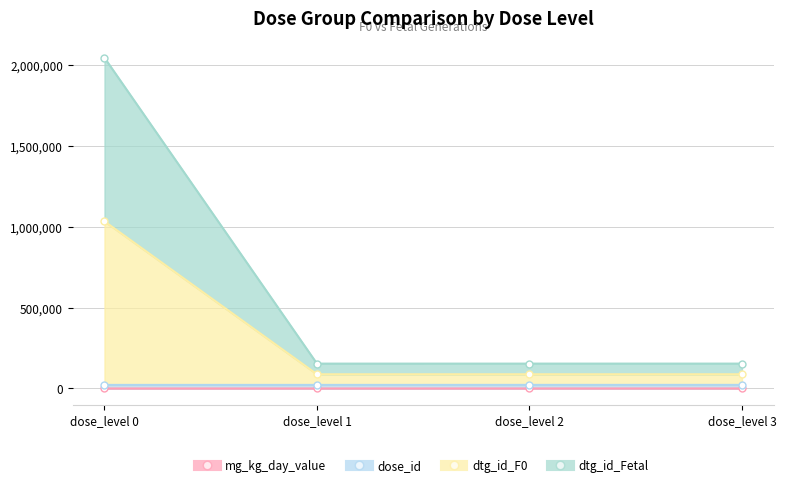

Where is the first local minimum for dtg_id_Fetal?

dose_level 1